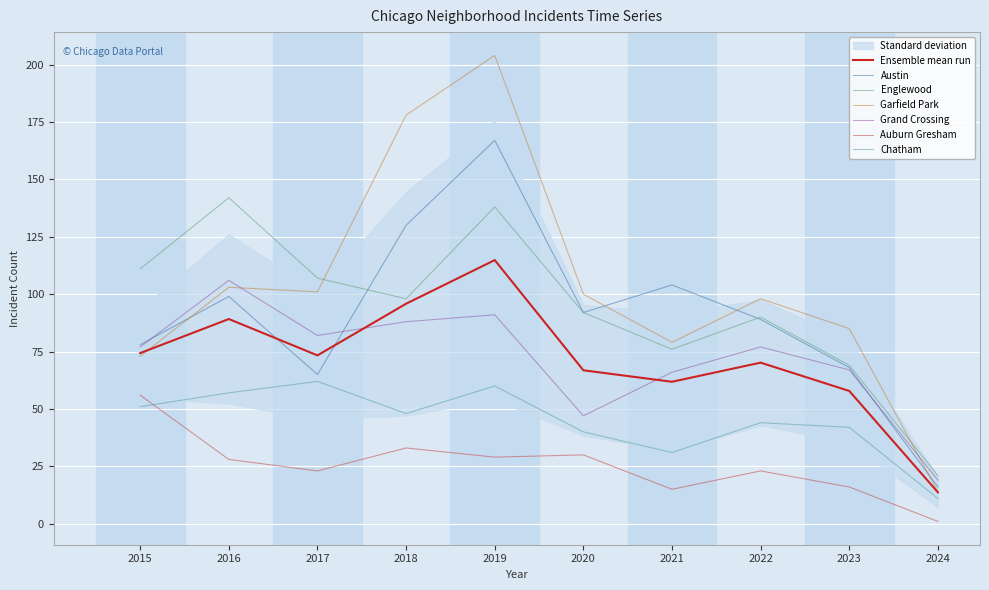

What is the value of the Auburn Gresham point at the 5th from the left?

29